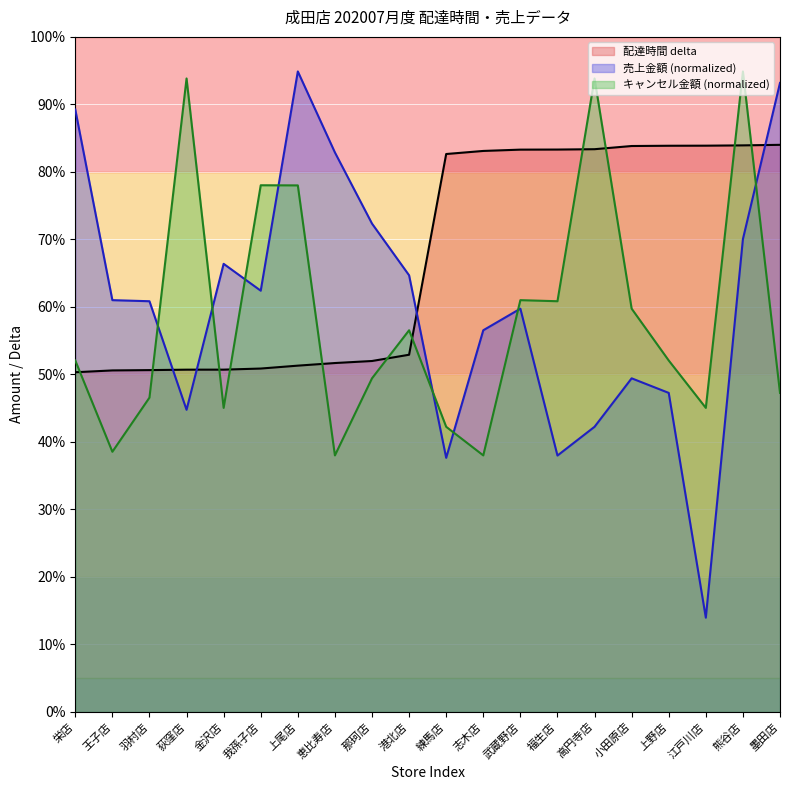

What is the sum of all total_amount values?

1207.4